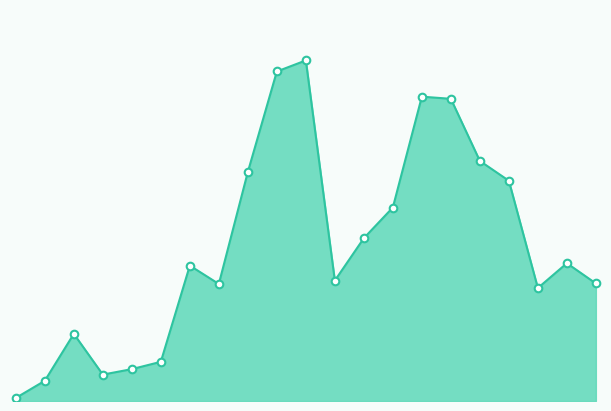

How many lines are shown in the chart?

1